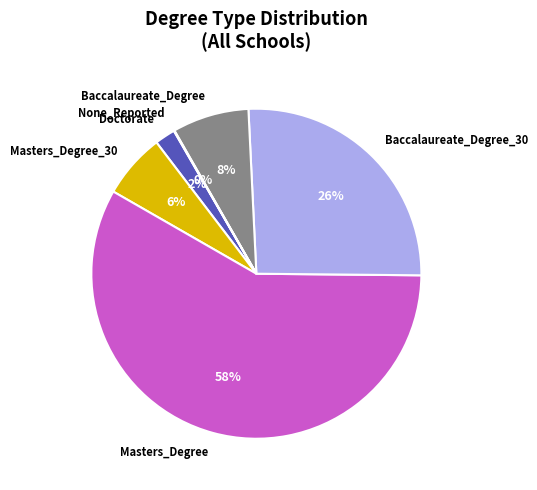

What is the largest slice in the pie chart?

Masters_Degree